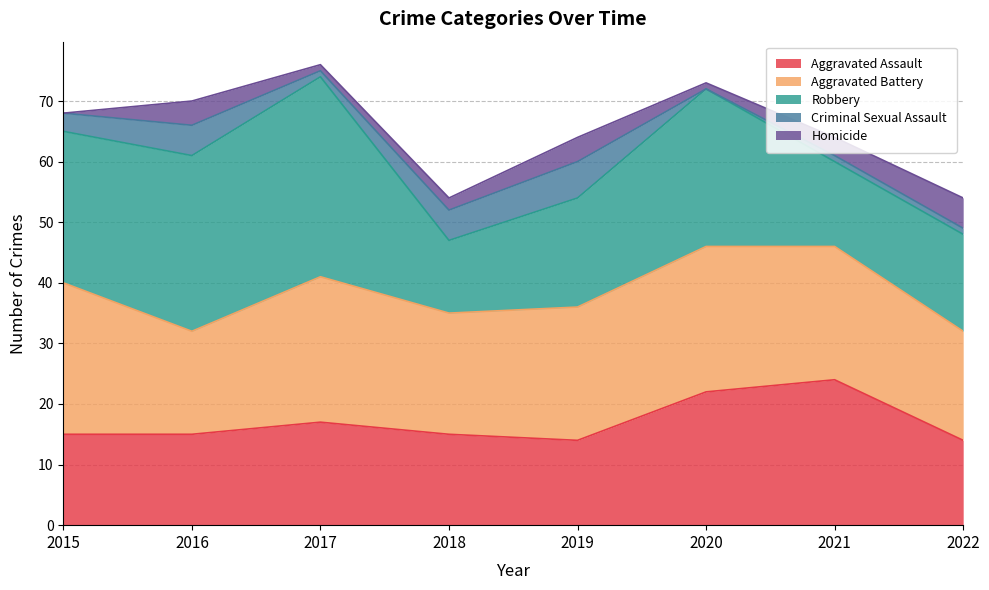

Read the Homicide value at 2021.

3